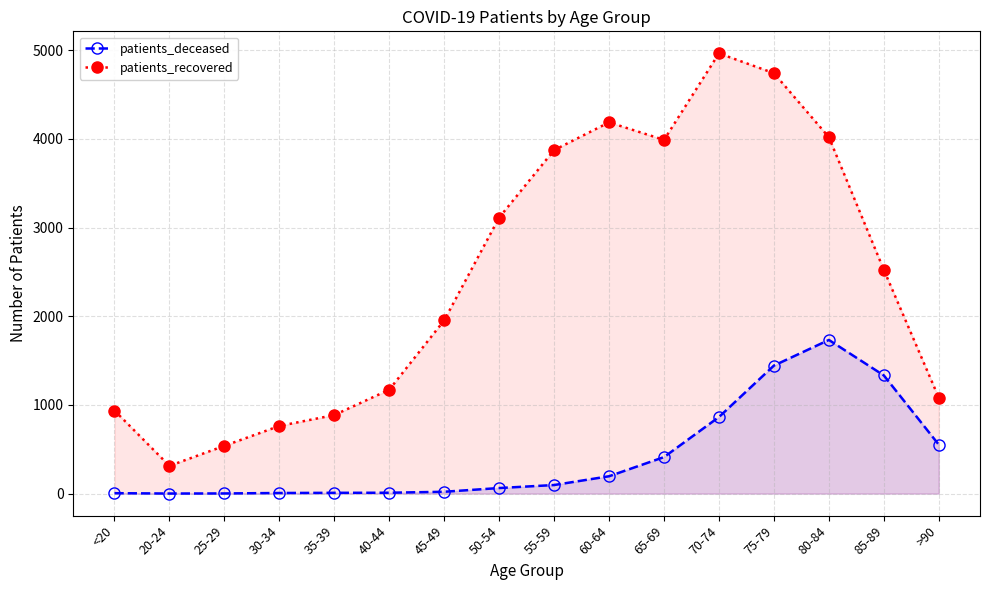

How many data points does each series have?

16